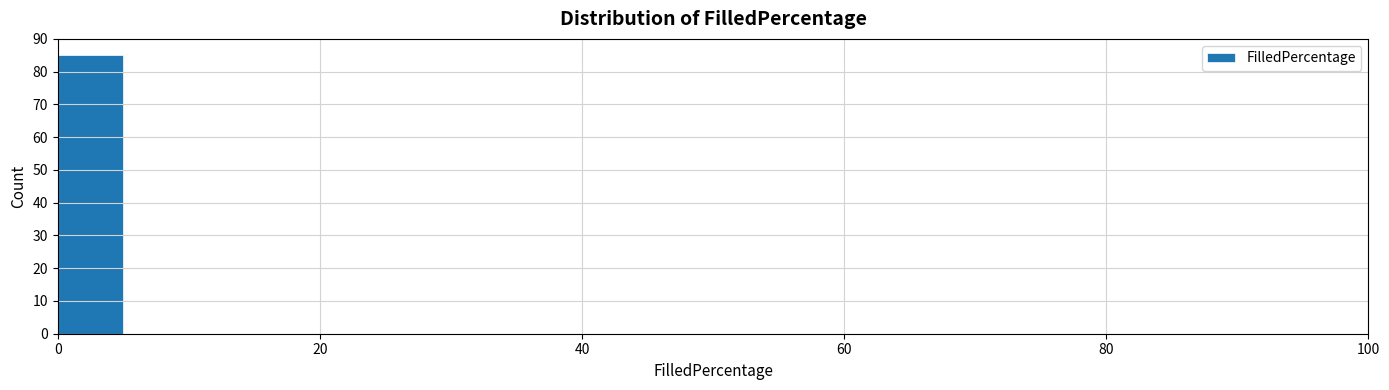

Around what value on the x-axis is the tallest bar? Give the approximate position of its centre, as read against the axis.

2